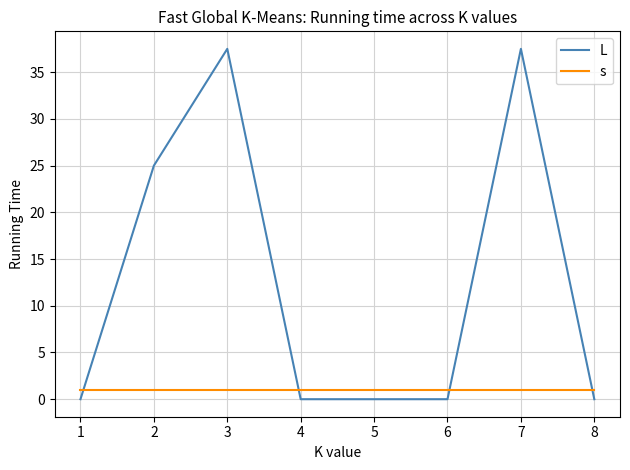

What is the maximum value for L?

37.5